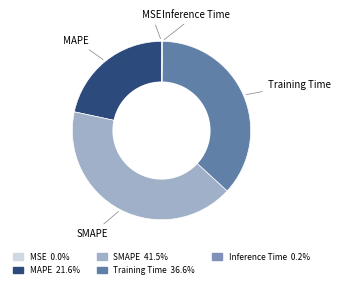

Does any single category account for the majority?

No